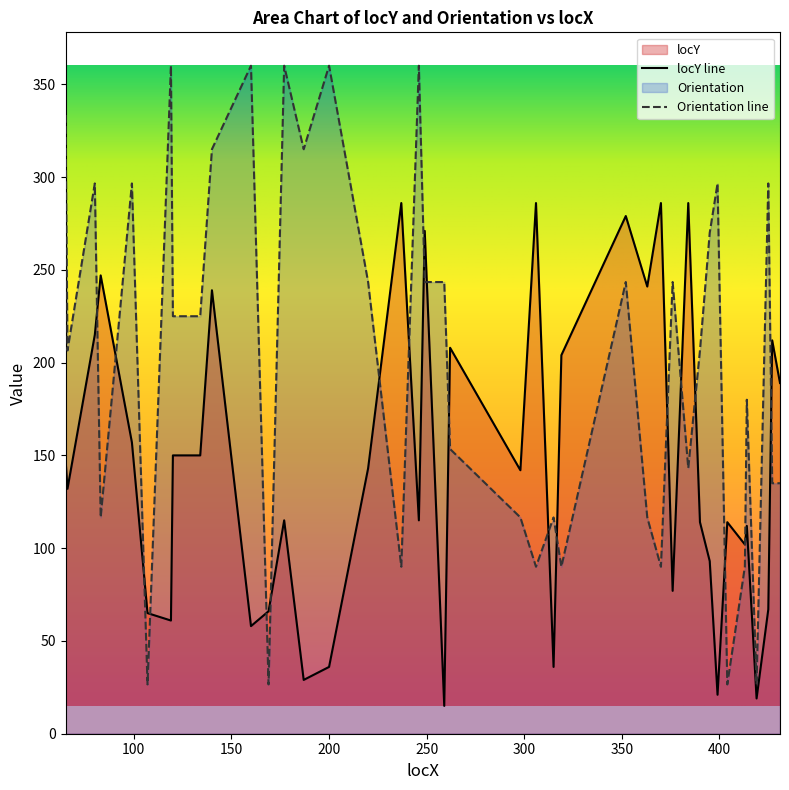

Which series ends up on top after the final intersection of Orientation and locY?

locY